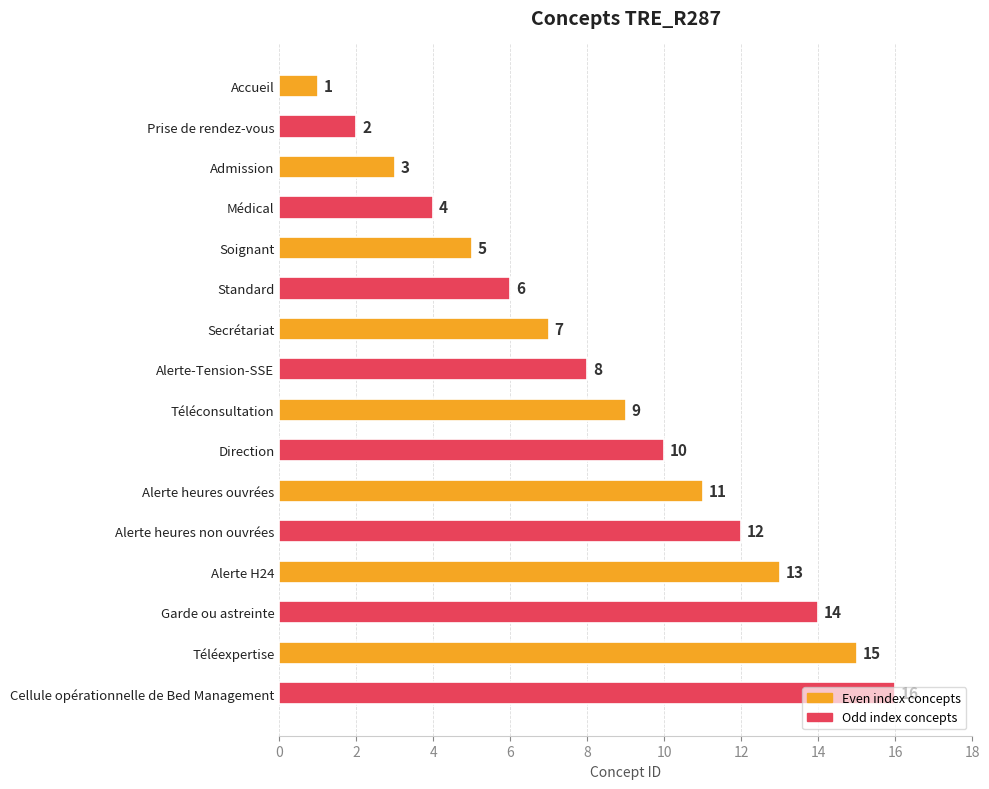

Approximately how many times larger is the value at Téléconsultation compared to Standard?

1.5